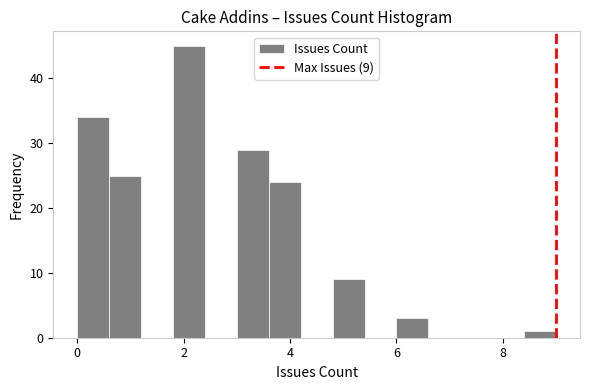

Around what value on the x-axis is the tallest bar? Give the approximate position of its centre, as read against the axis.

2.2